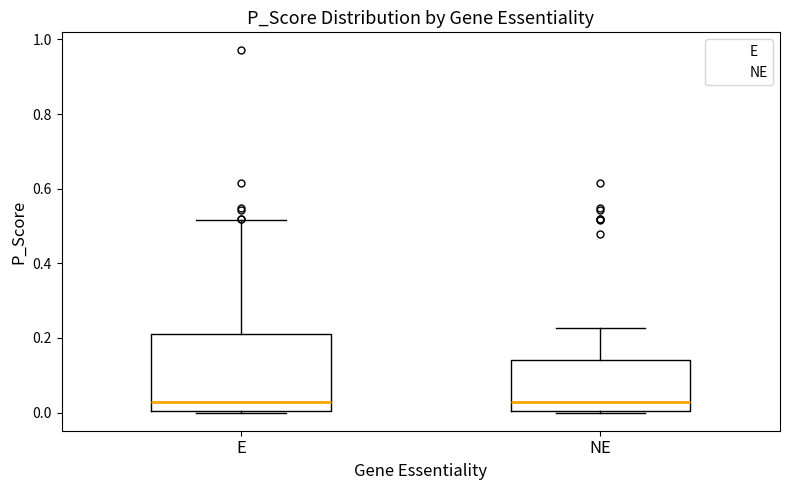

Reading left to right, transcribe this box plot: for each box, give where its median line is, the range the box spans, and where its two whiskers end, as read against the y-axis. The values are not printed on the chart, so give them approximately, as read against the axis.

E: median 0.02, box 0.00 to 0.22, whiskers 0.00 to 0.52
NE: median 0.02, box 0.00 to 0.14, whiskers 0.00 to 0.22